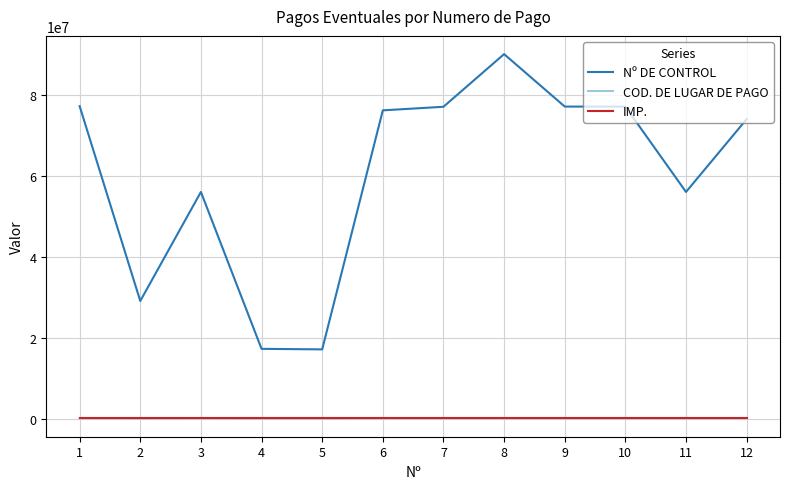

What is the minimum value for COD. DE LUGAR DE PAGO?

17145